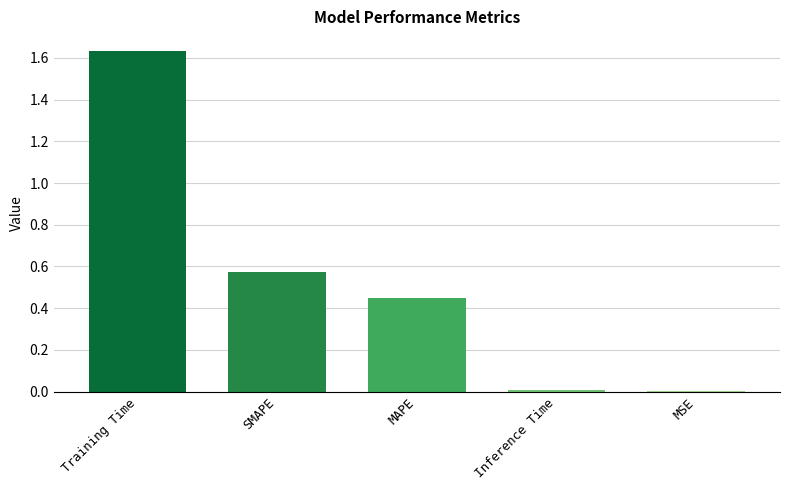

Which has a higher value, Inference Time or SMAPE?

SMAPE